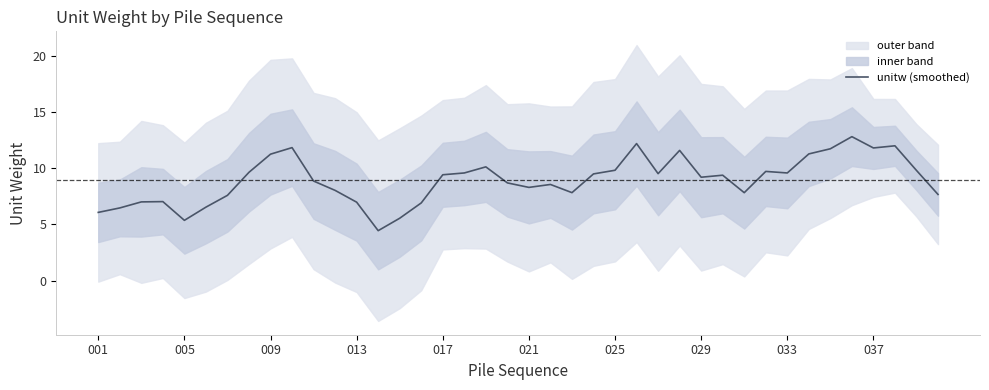

What is the maximum value for unitw (smoothed)?

12.8